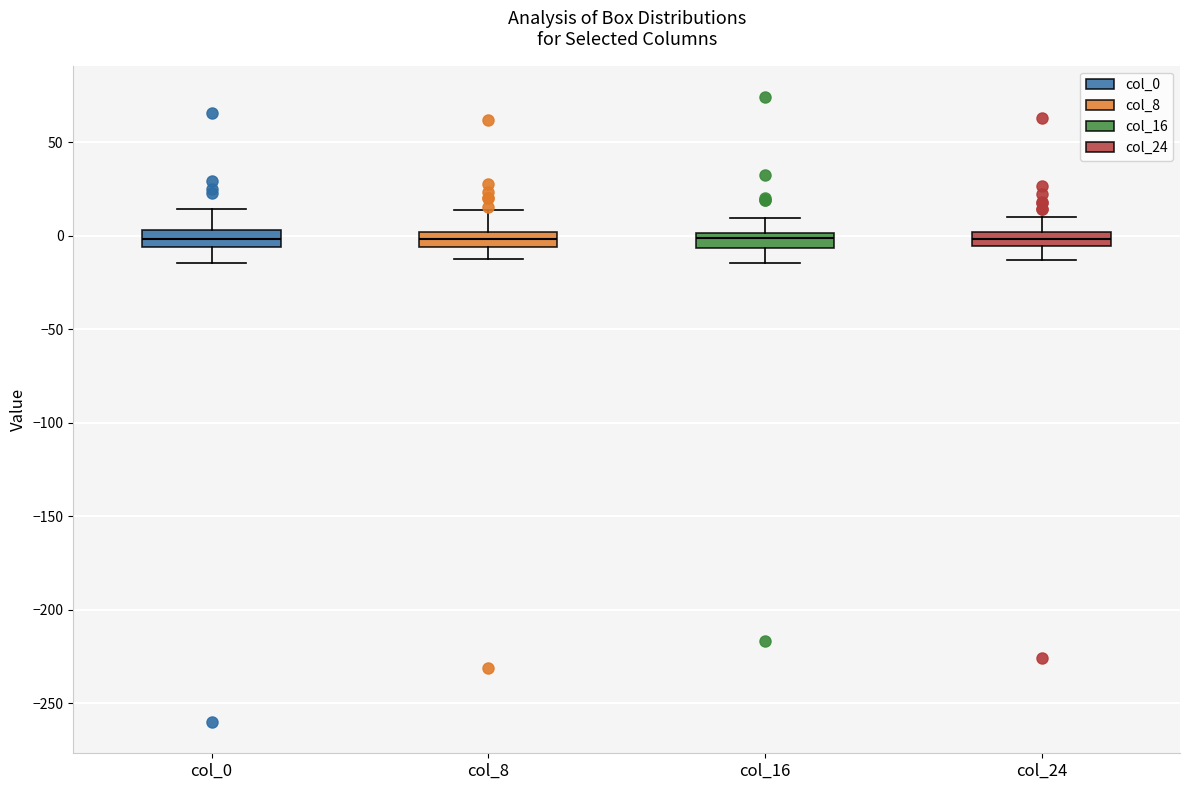

Where does the lower whisker of the box for col_8 end on the y-axis? The values are not printed on the chart, so give them approximately, as read against the axis.

-15